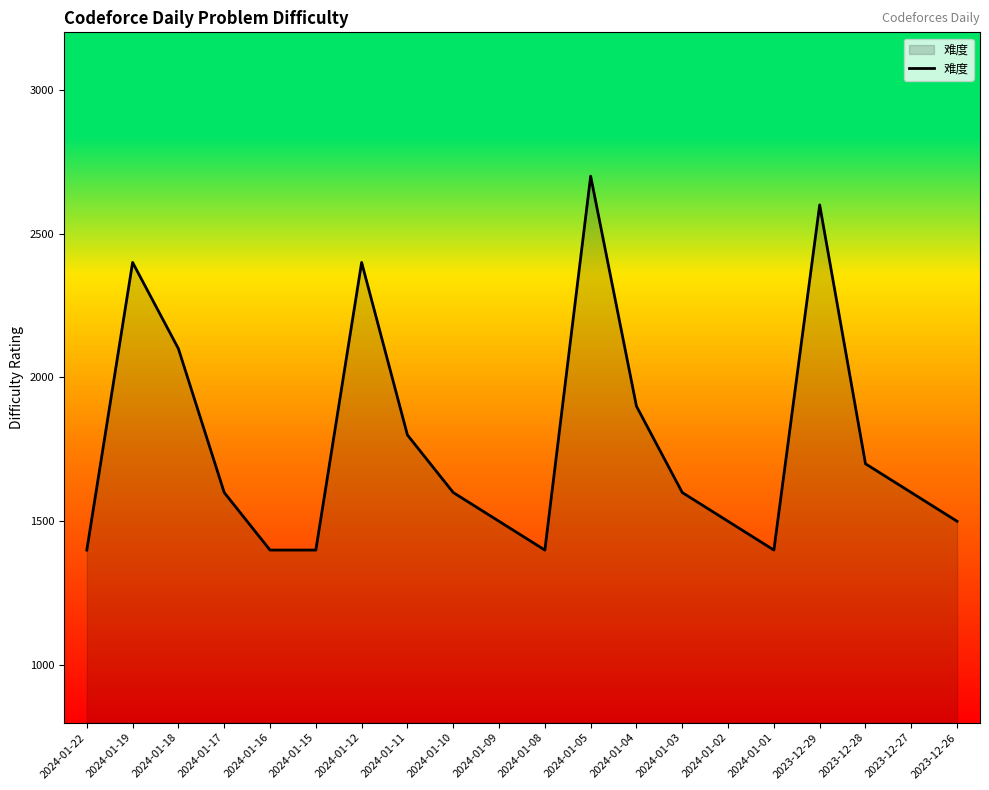

Reading right to left, list all the values displayed in this chart.

1500	1600	1700	2600	1400	1500	1600	1900	2700	1400	1500	1600	1800	2400	1400	1400	1600	2100	2400	1400